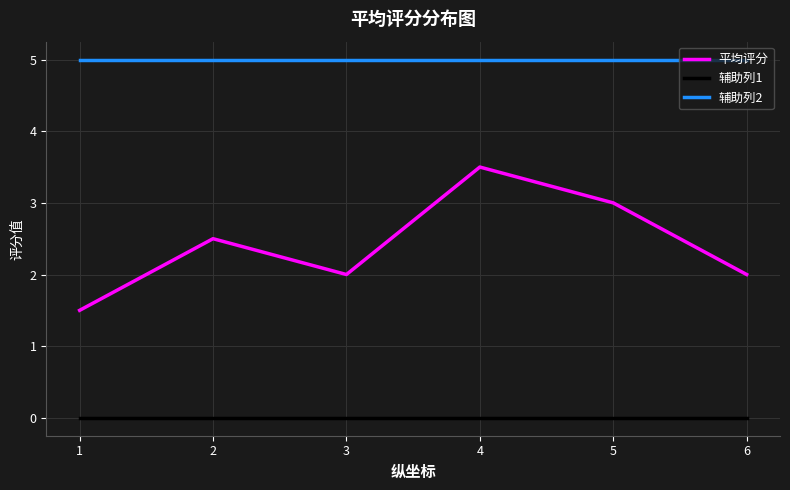

True or false: 辅助列1 and 辅助列2 cross at least once.

False